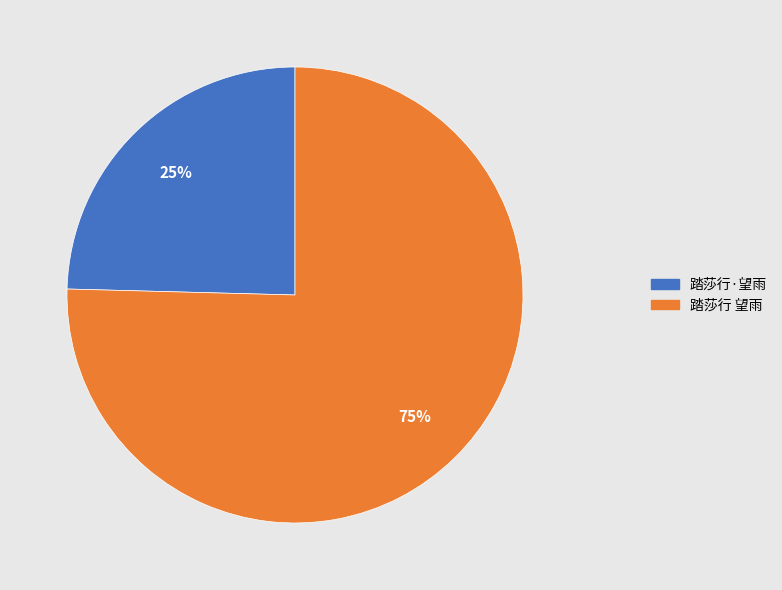

How many segments does this pie chart have?

2